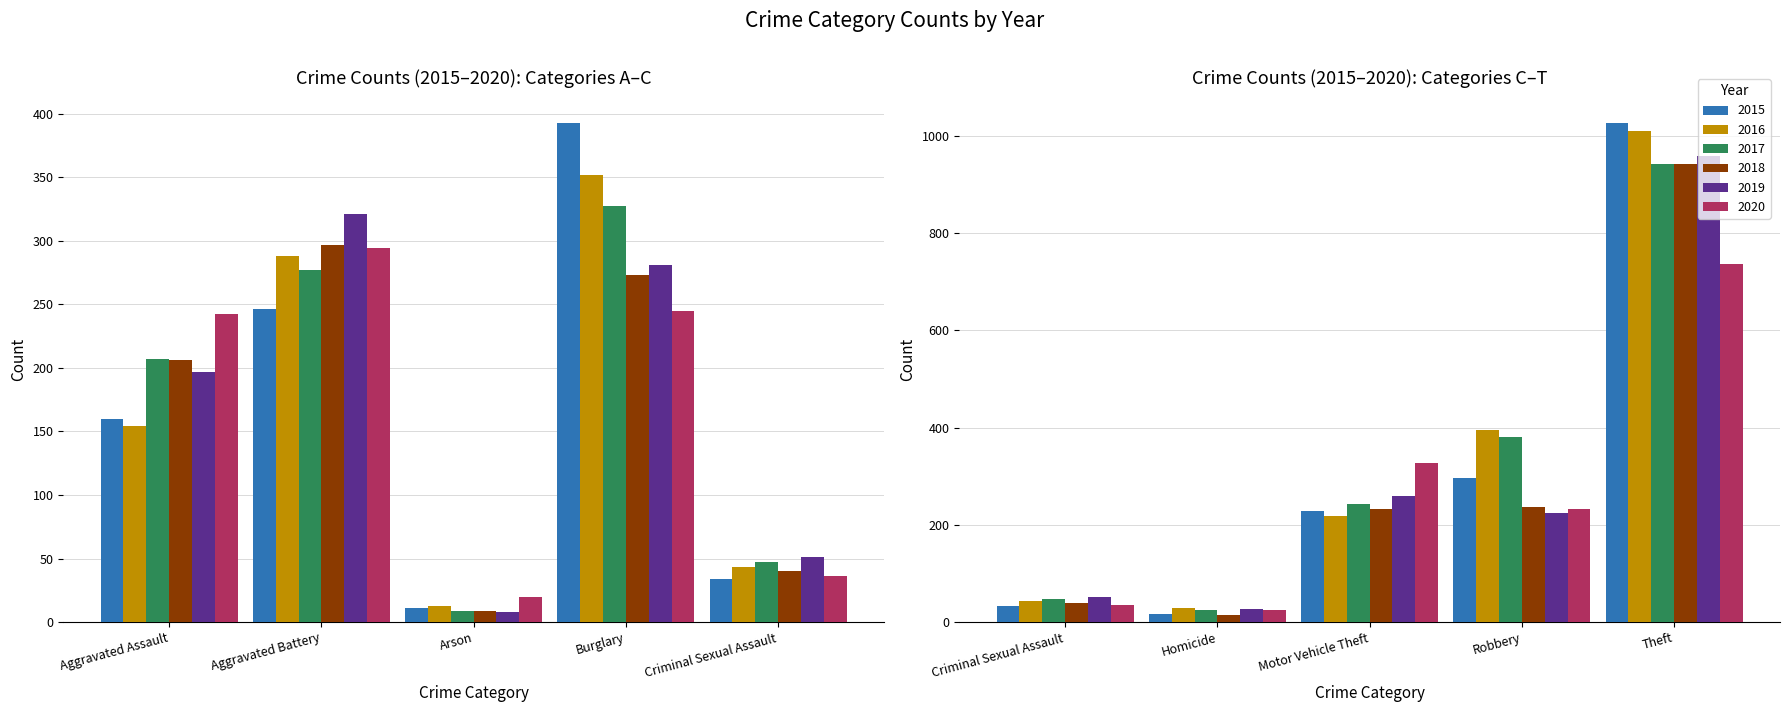

Are the bars horizontal?

No